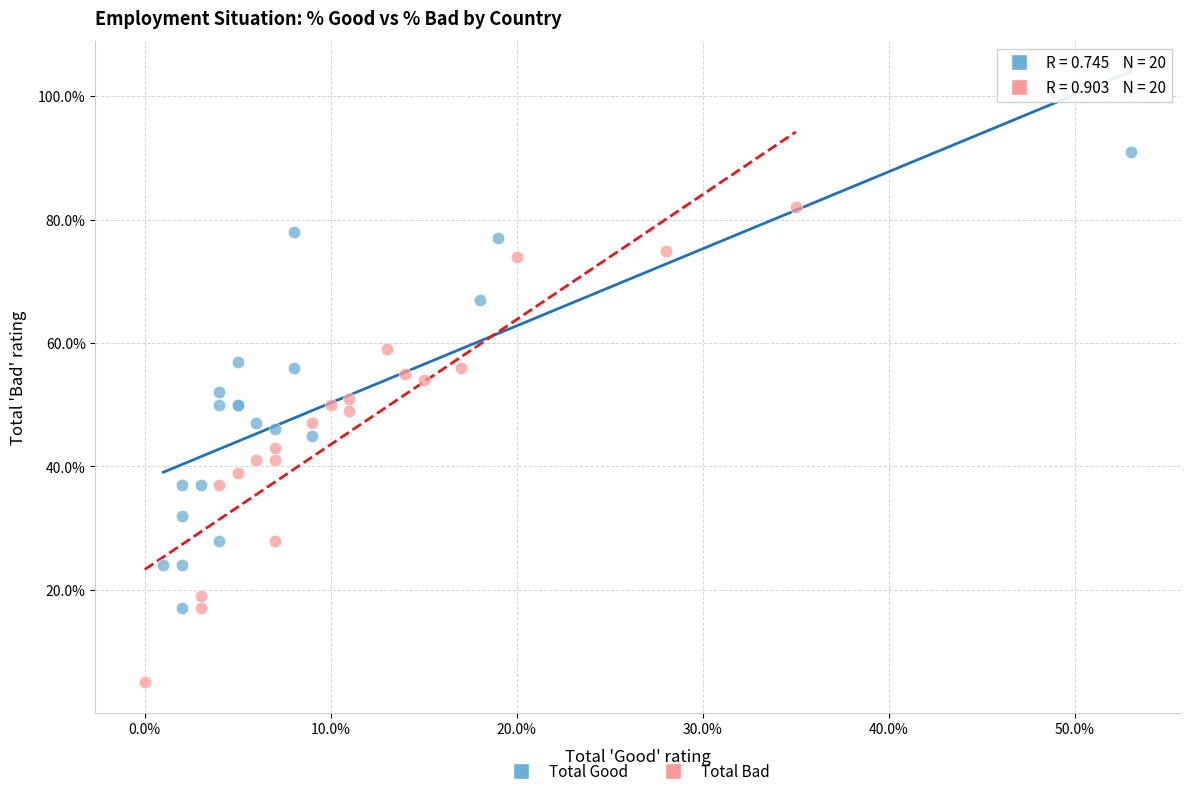

Which series has the widest spread of Y values?

Total Bad